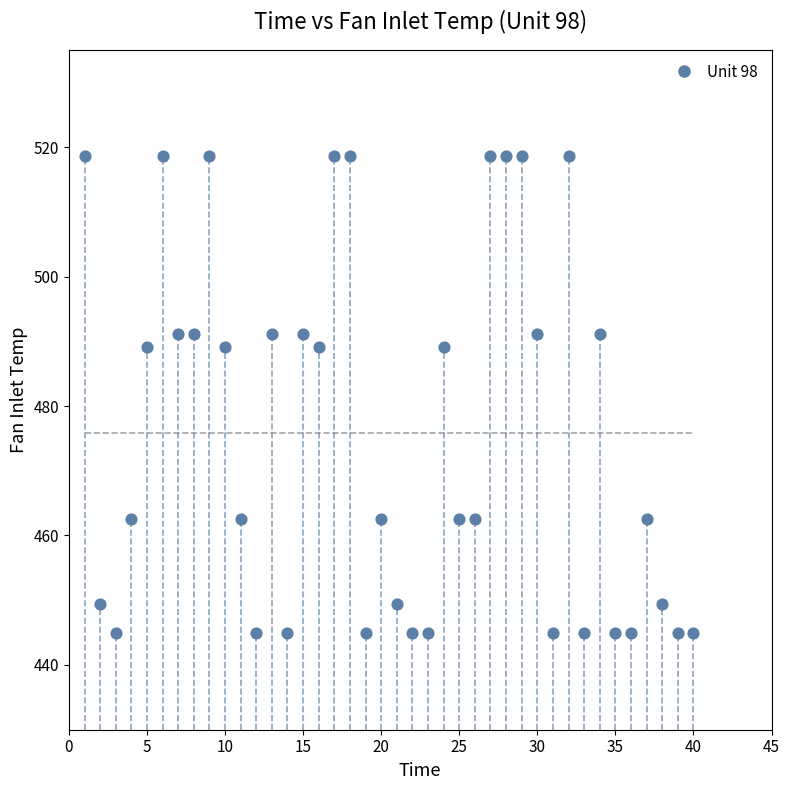

What is the range of Y values (max minus min)?

73.7